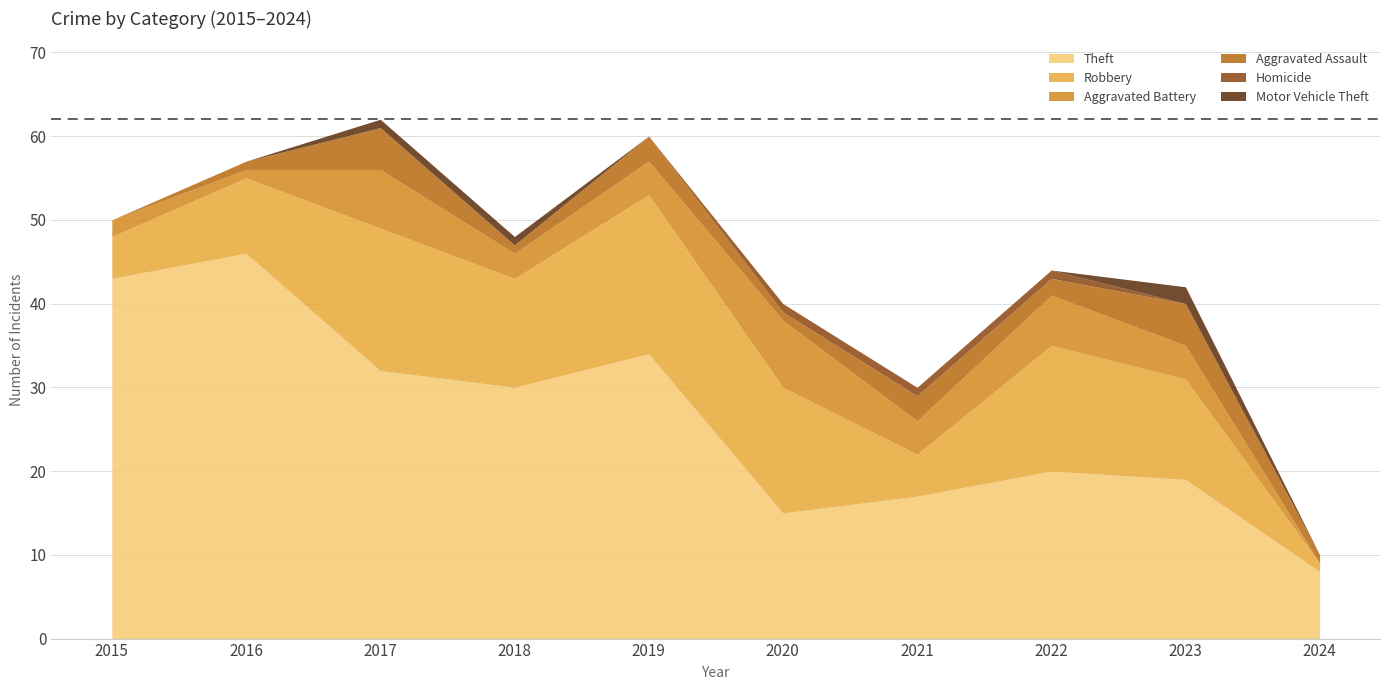

Which has a higher value, 2015 or 2016?

2016